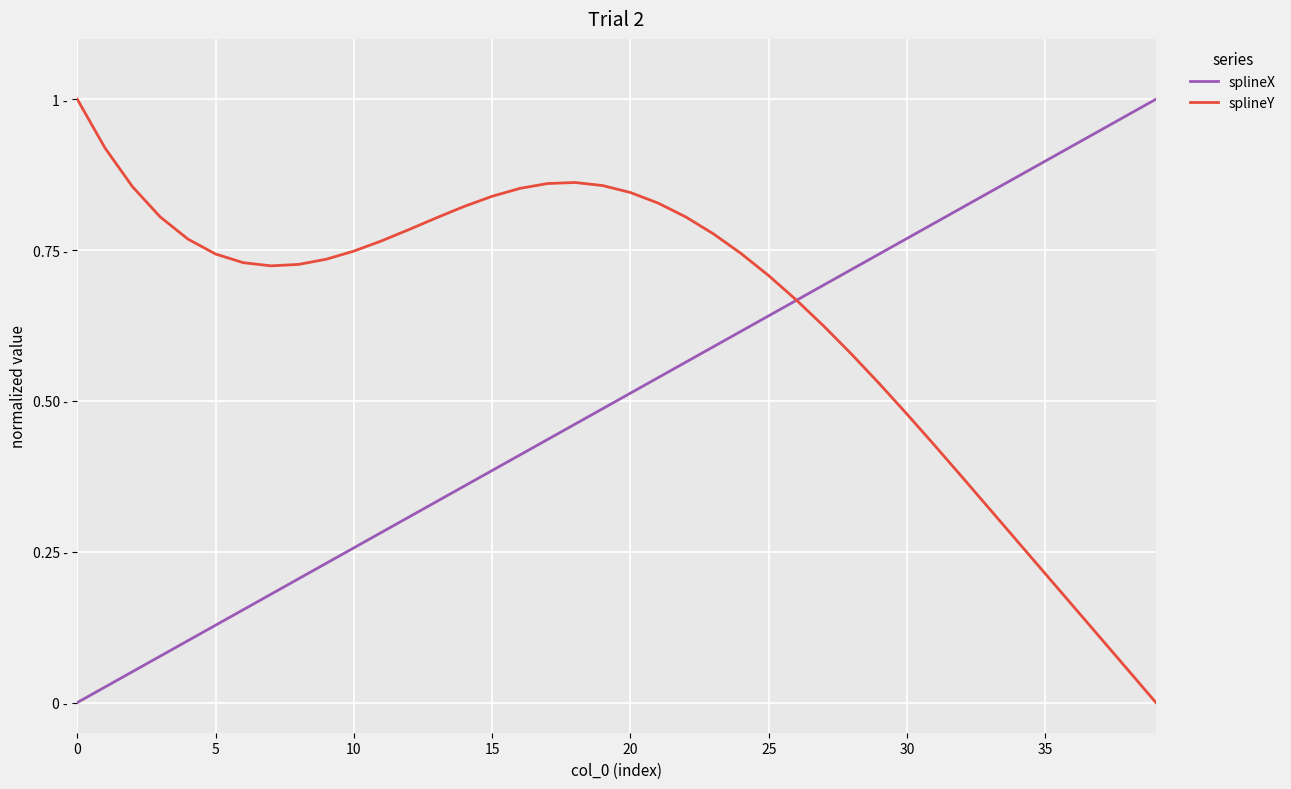

What are all the series names shown in the legend?

splineX, splineY